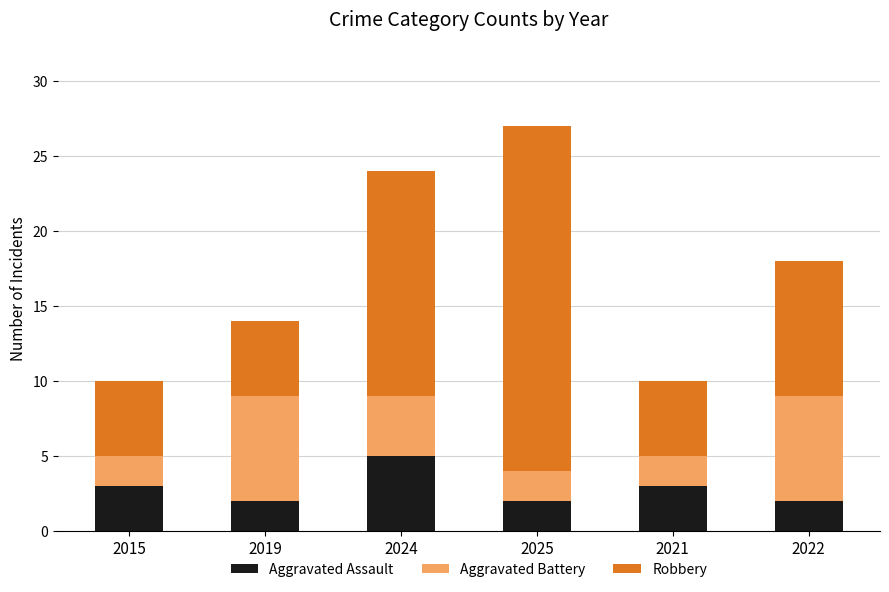

At which category is the sum across all series the highest?

2025